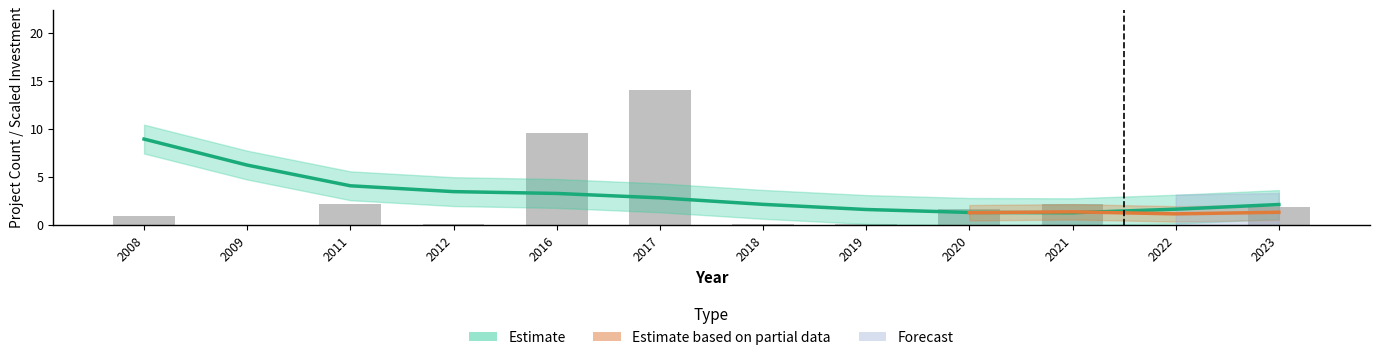

What is the sum of all values?

32.8